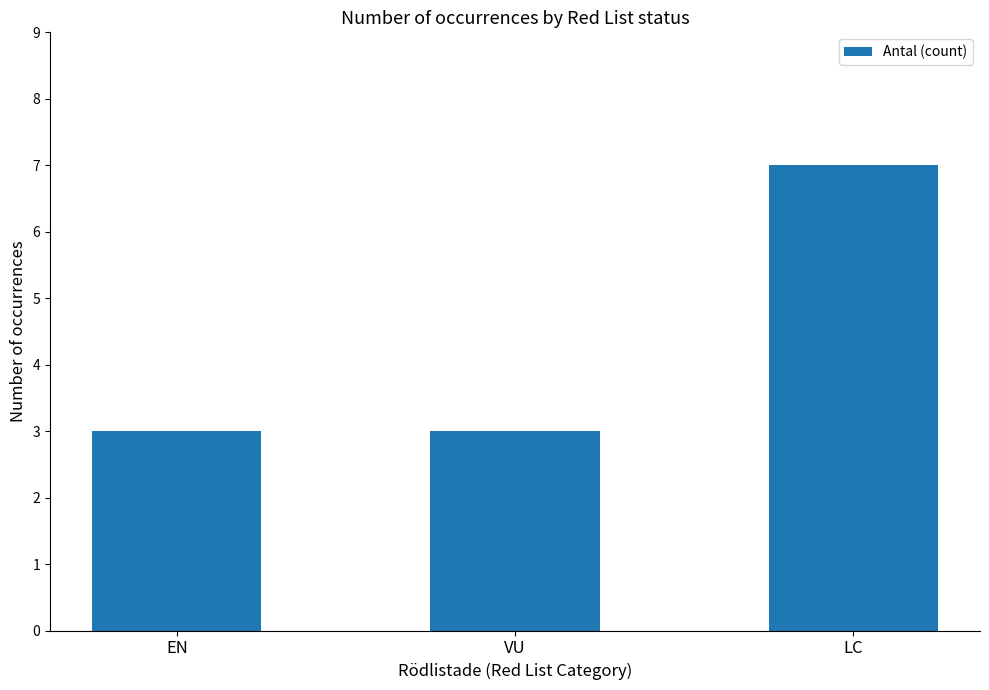

What is the approximate value at LC?

7